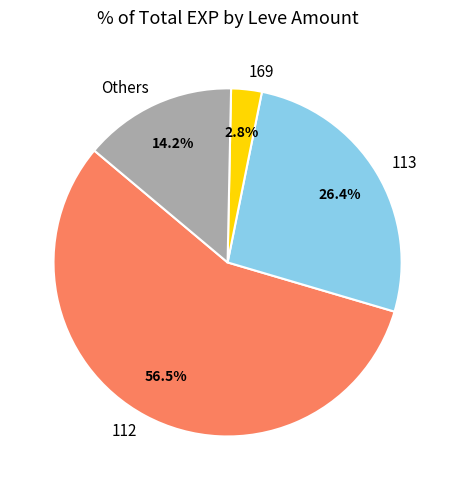

How many slices are in this pie chart?

4